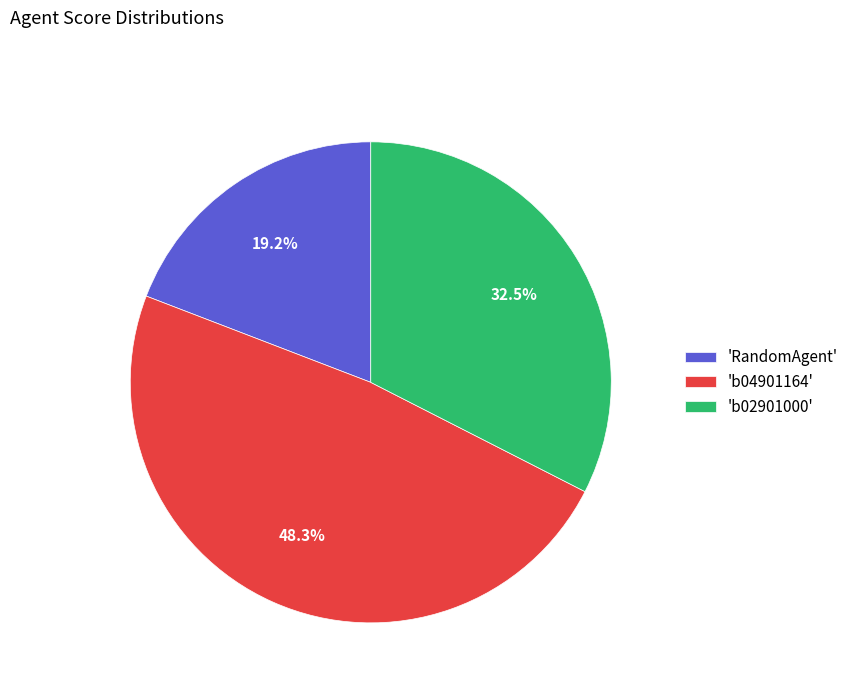

Which slice is the largest?

'b04901164'